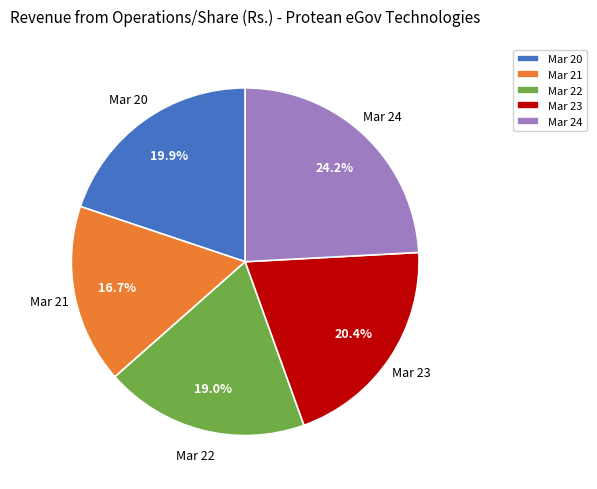

What is the largest slice in the pie chart?

Mar 24